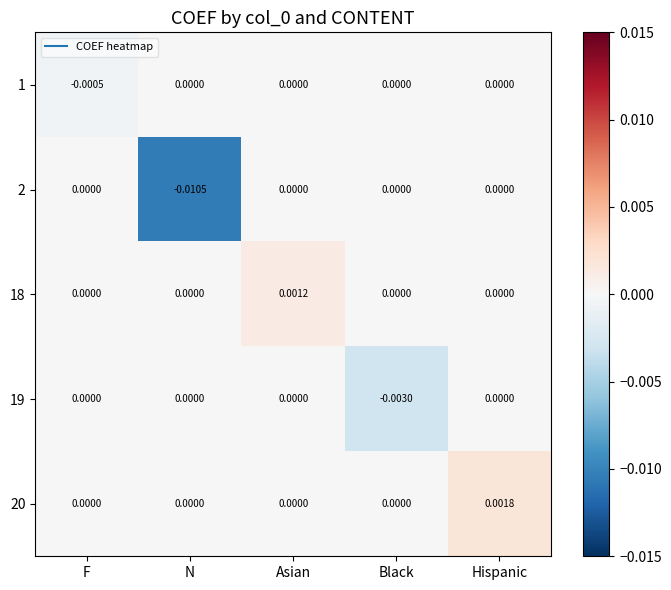

At which category is the sum across all series the highest?

Hispanic